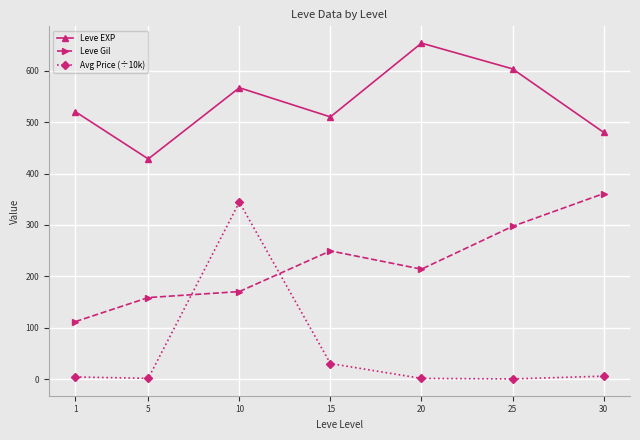

What is the spread (max minus min) of values at 10?

396.0